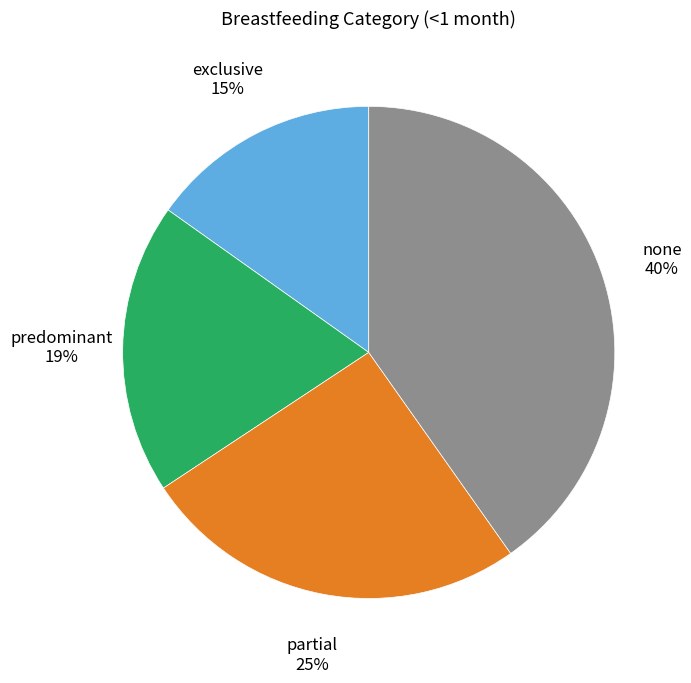

What is the smallest slice in the pie chart?

exclusive